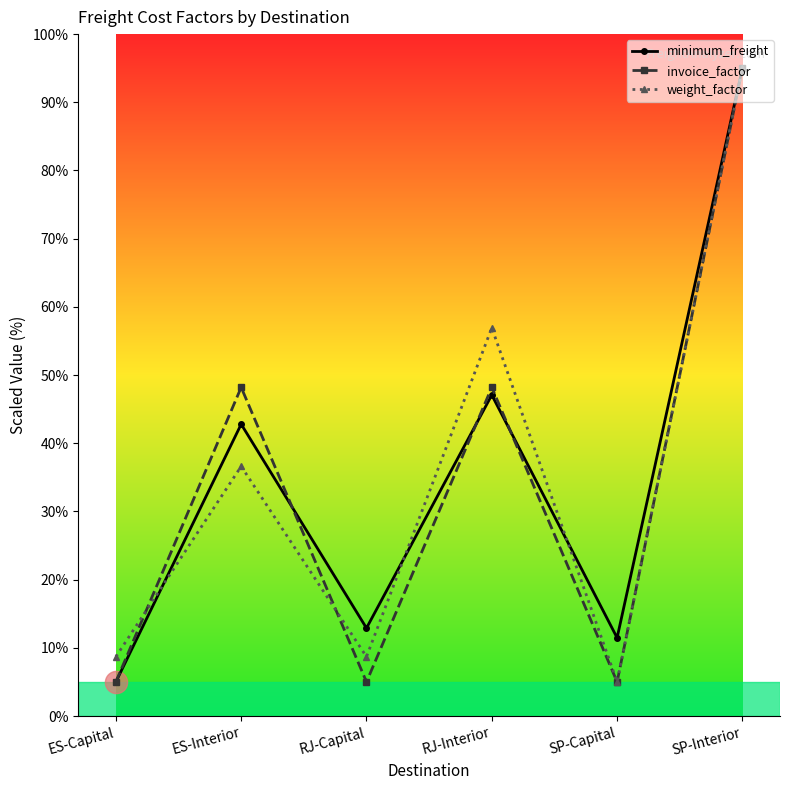

At which label does minimum_freight first exceed 42?

ES-Interior